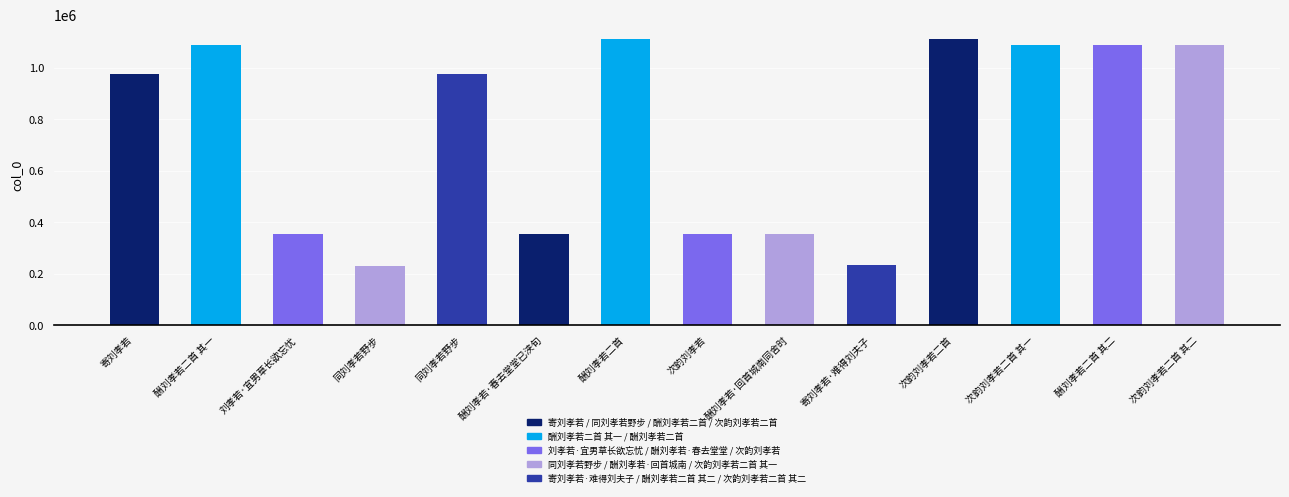

Which category has the lowest value across all series?

同刘孝若野步